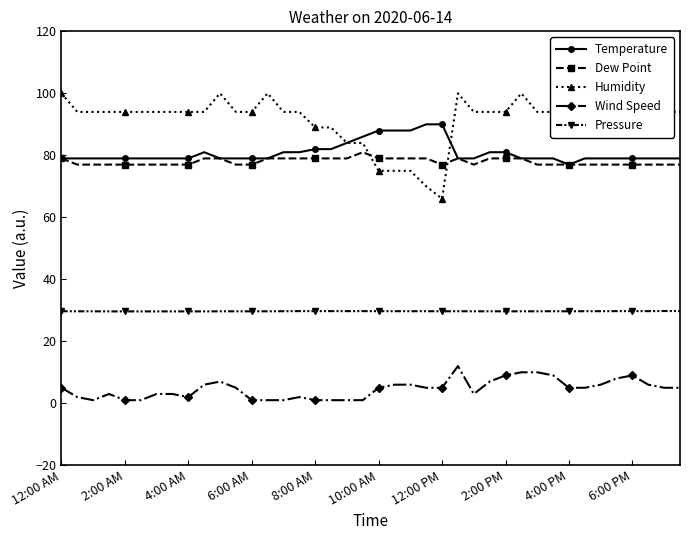

What is the difference between the highest and lowest values at 27?

87.0